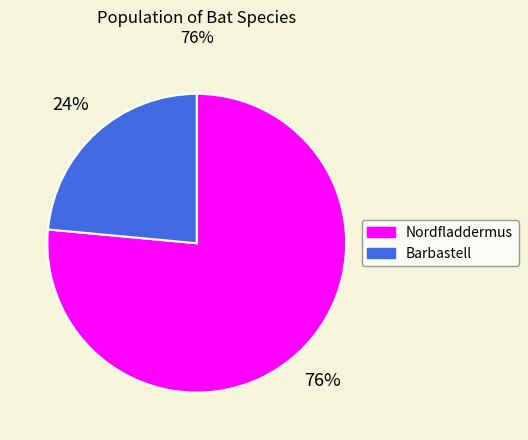

Combined, do Barbastell and Nordfladdermus account for over 50%?

Yes